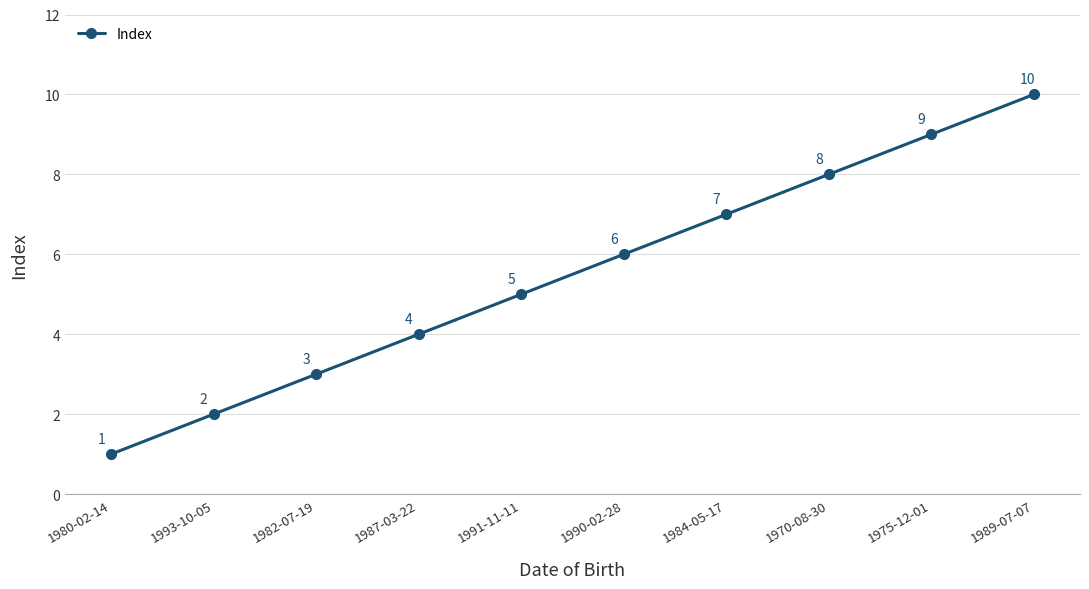

Reading left to right, what are all the values shown in this chart?

1	2	3	4	5	6	7	8	9	10